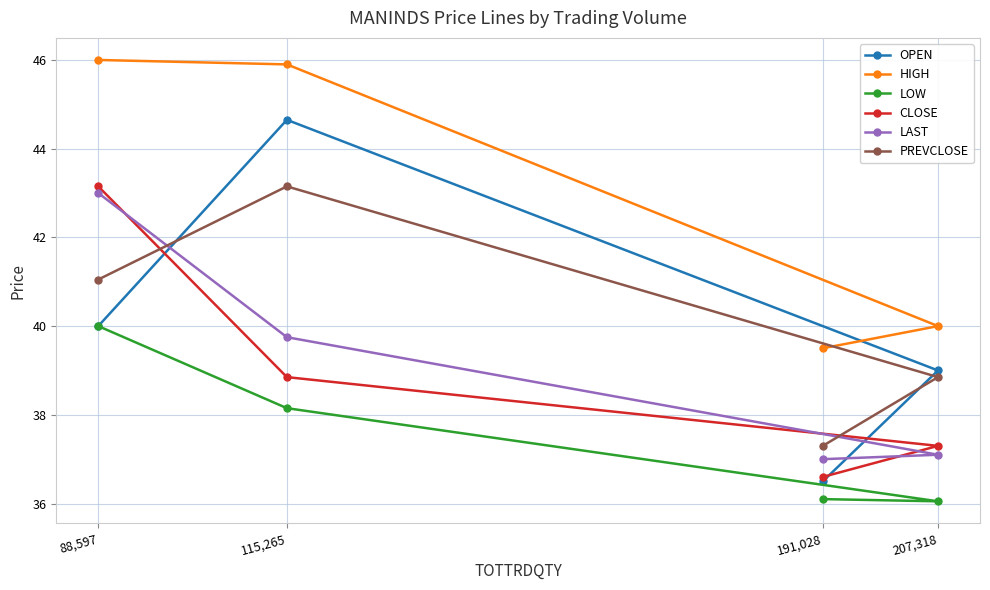

At 88,597, list the series in order from largest to smallest.

HIGH, CLOSE, LAST, PREVCLOSE, OPEN, LOW